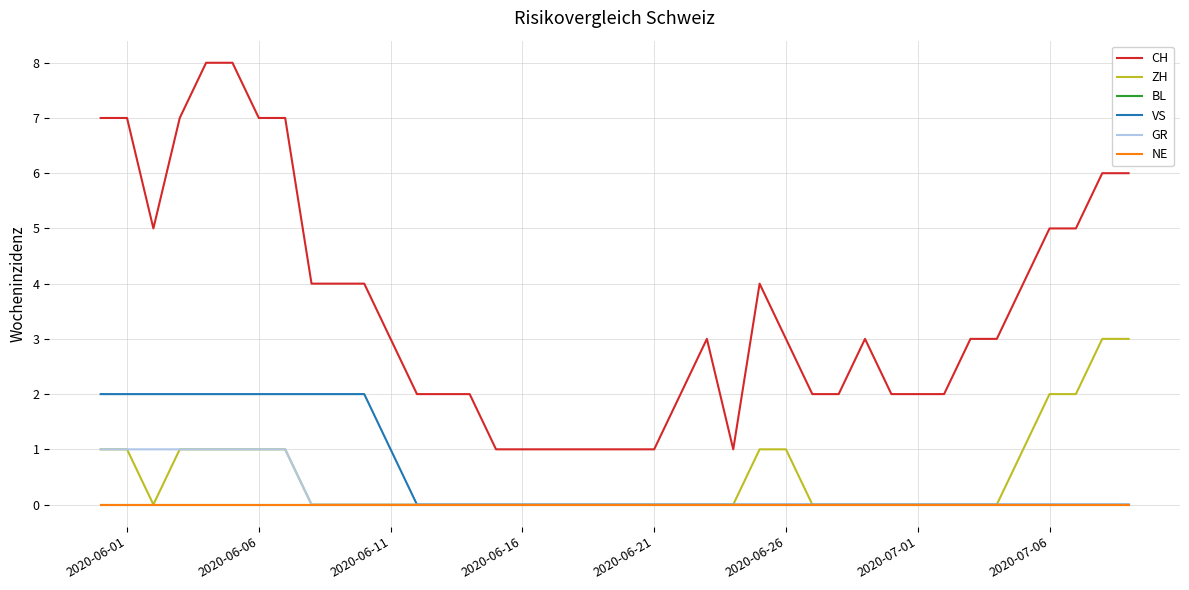

Rank the series by their maximum value, from highest to lowest.

CH, ZH, VS, GR, BL, NE